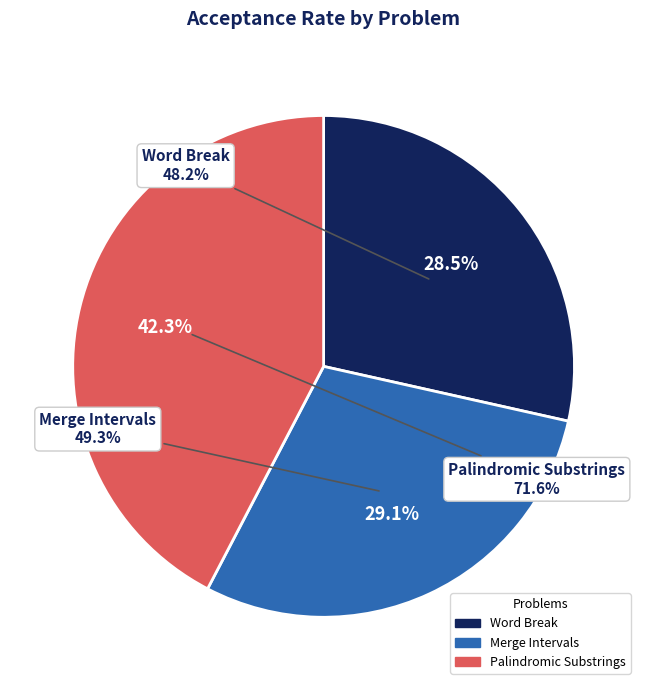

Is it true that Merge Intervals is 29% of the pie?

True